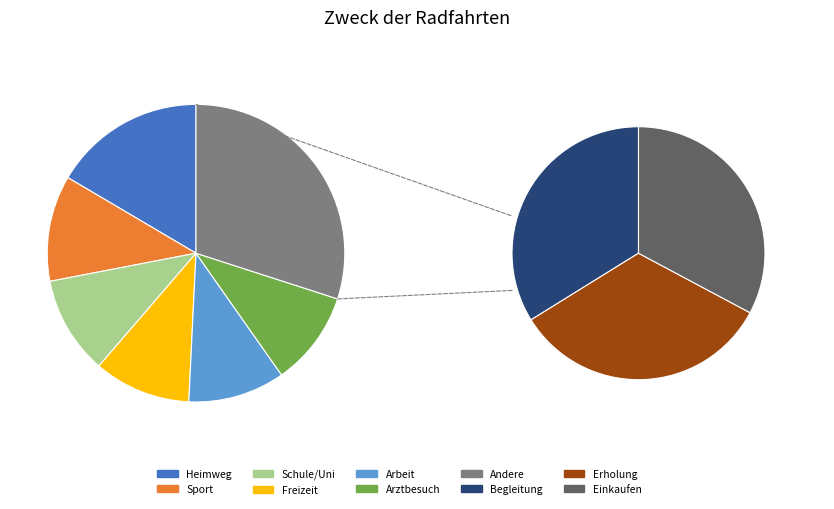

Which slice is the largest?

Heimweg